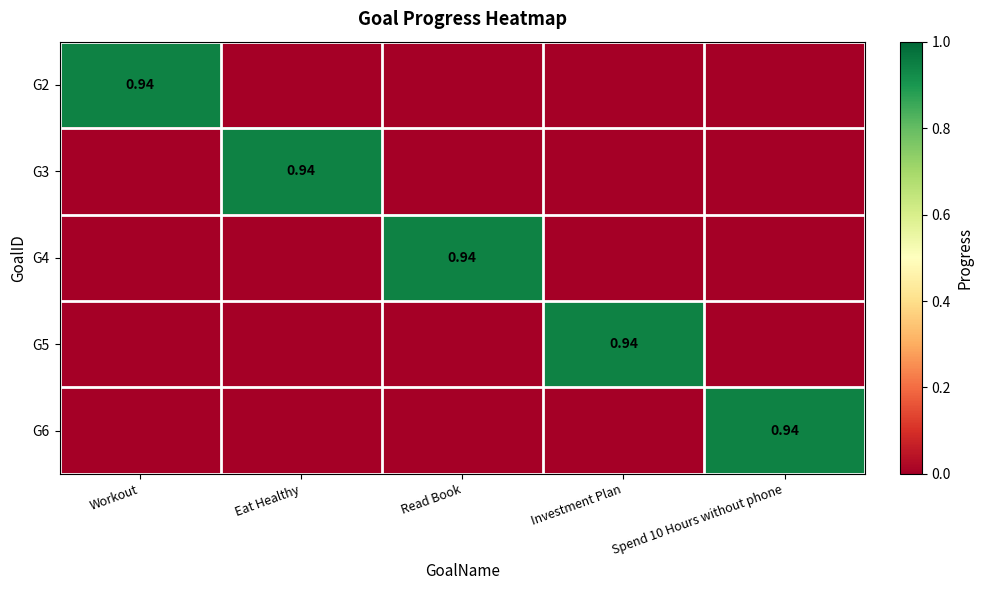

Which series has the largest range (max minus min)?

G2